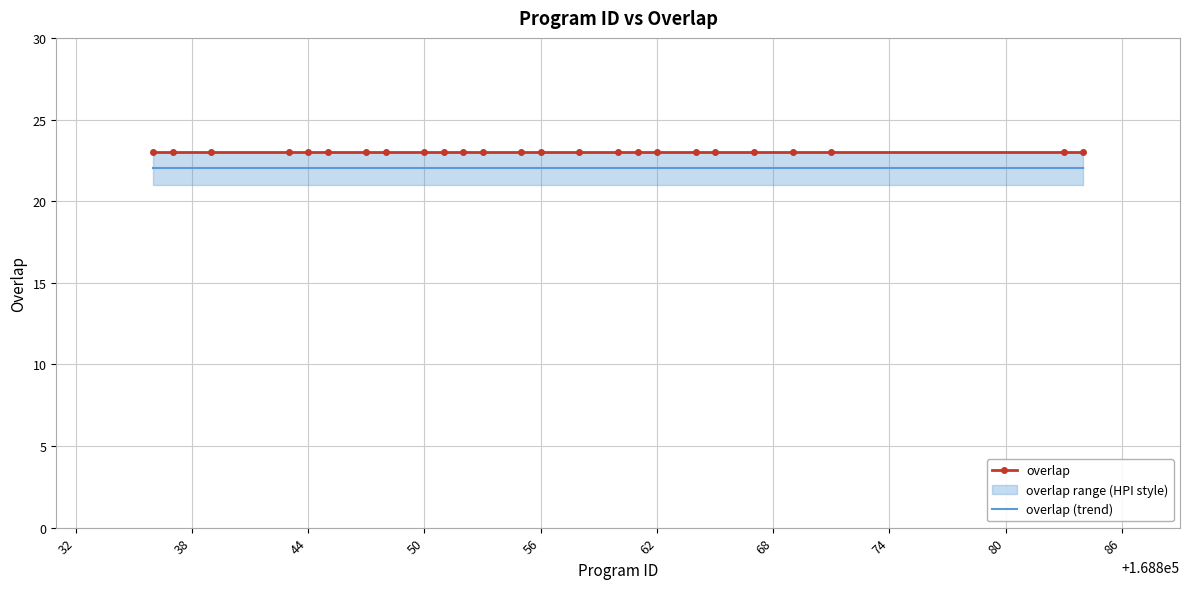

True or false: overlap has more than 2 points higher than both neighbors.

False